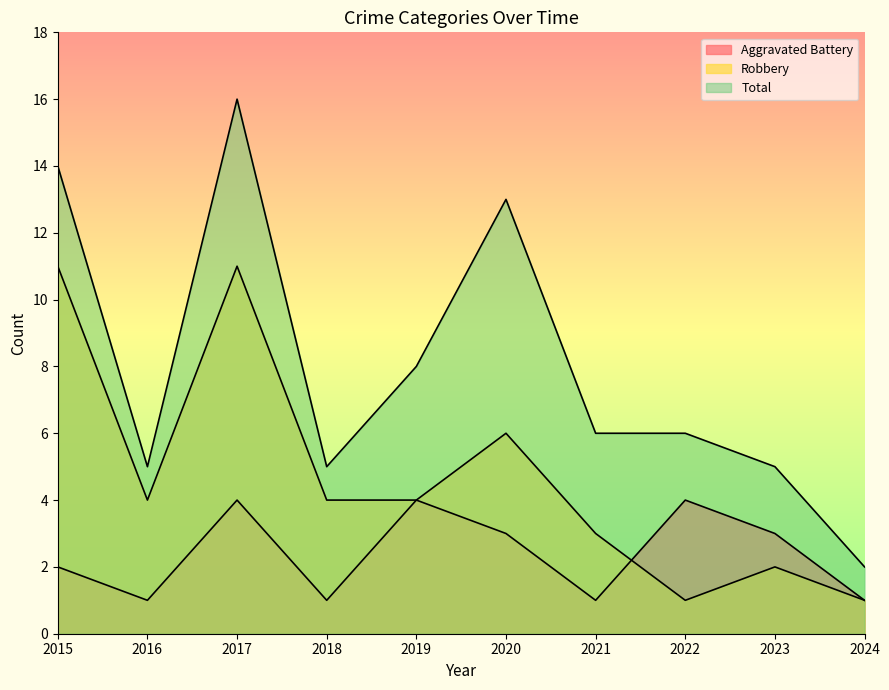

Where is the first local maximum for Total?

2017